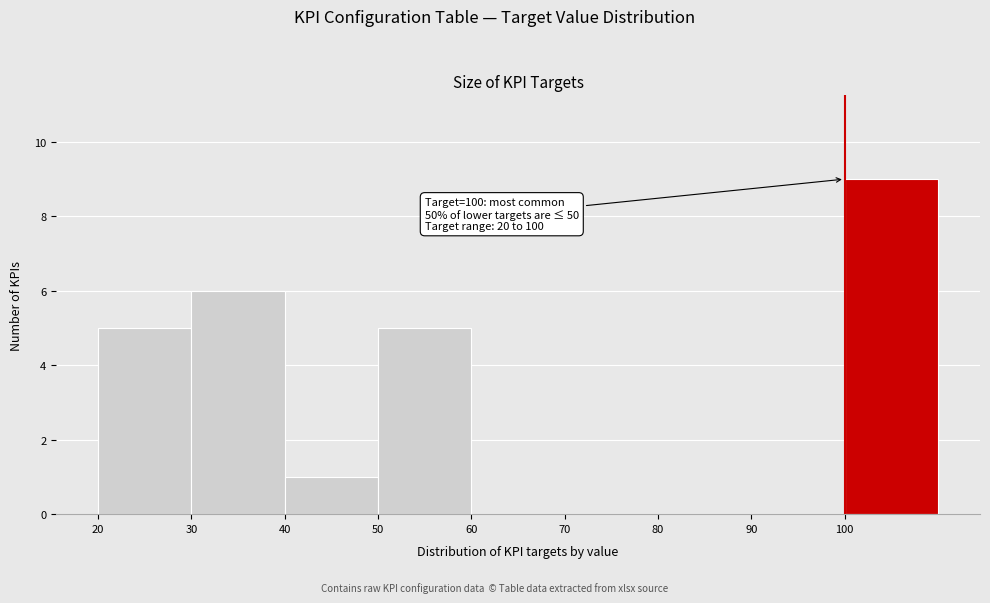

Which range on the x-axis has the tallest bar?

100 to 110